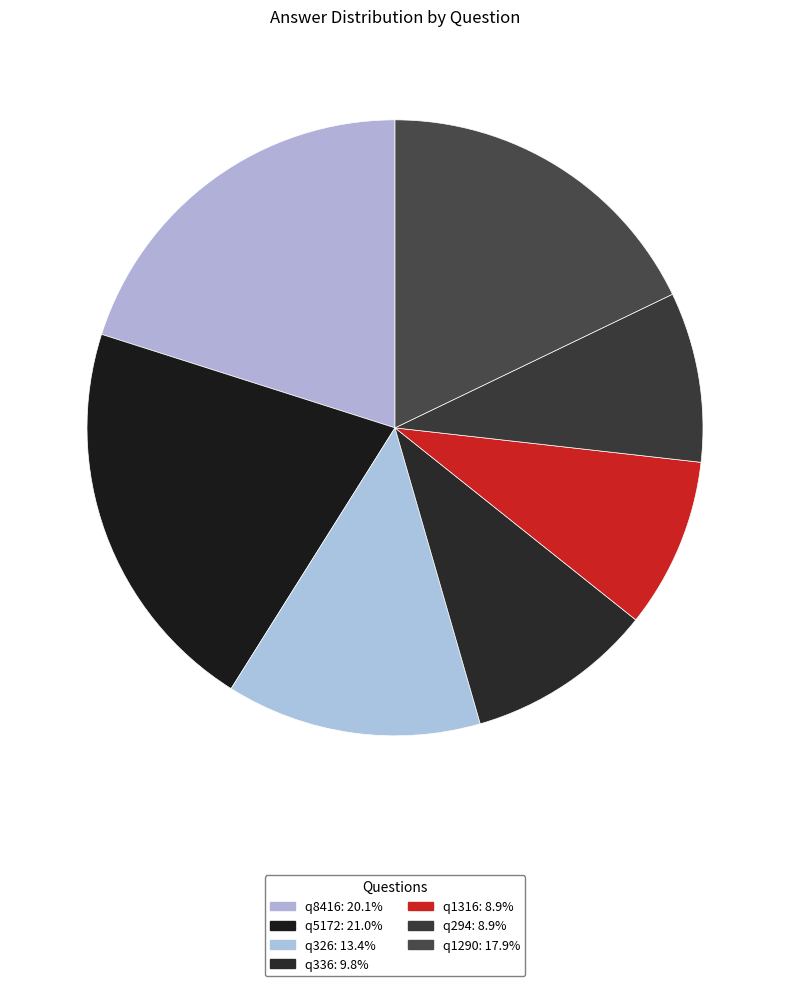

Between q336 and q5172, which is larger?

q5172